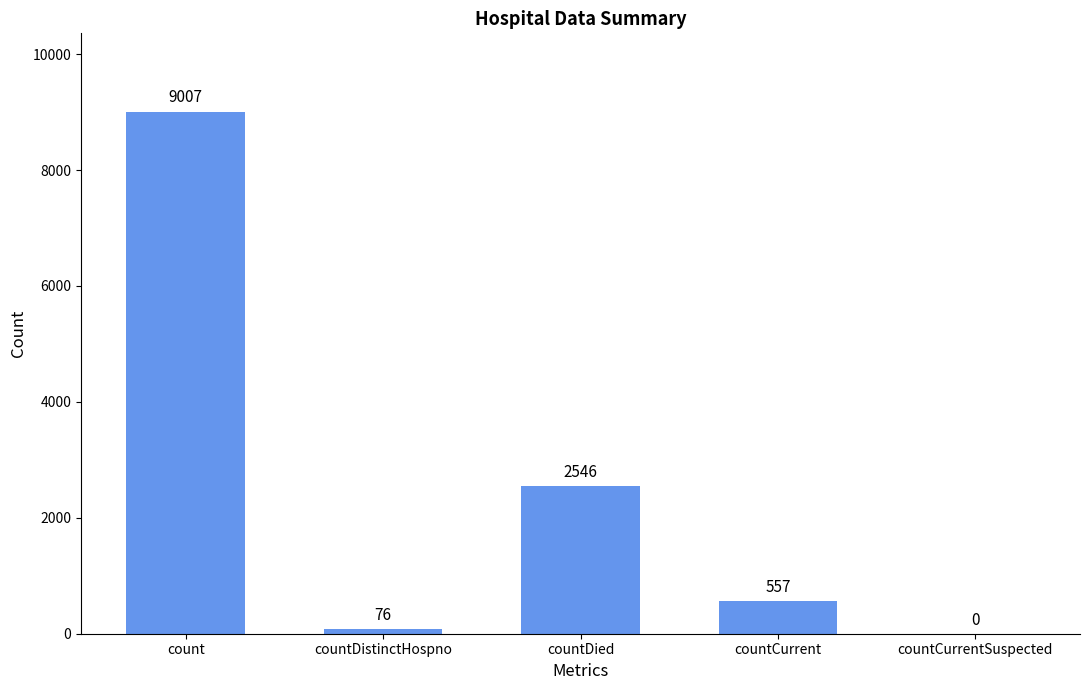

What is the maximum value shown in the chart?

9007